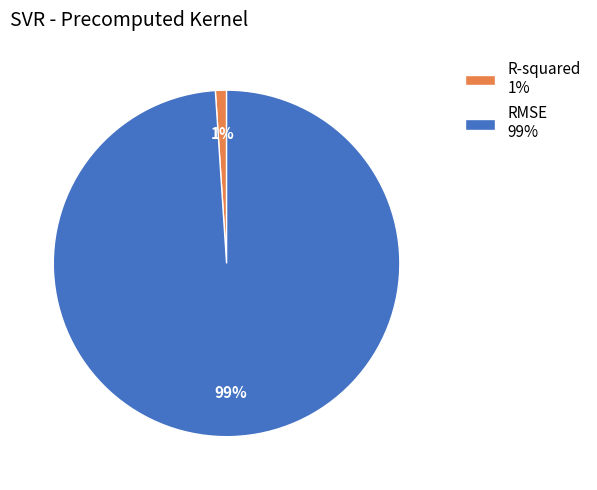

Does R-squared represent more than half of the total?

No